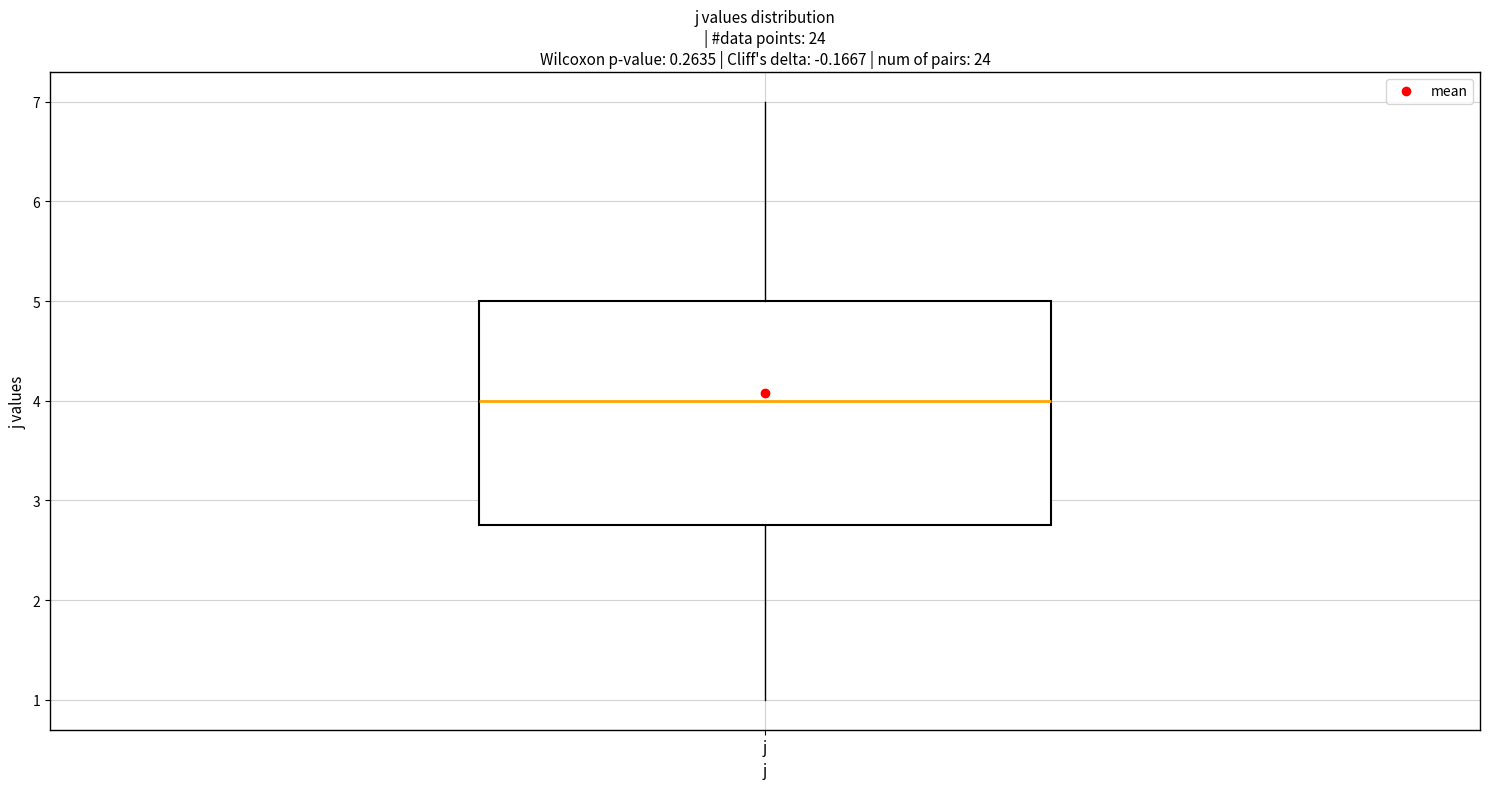

Transcribe this box plot: give where the median line is, the range the box spans, and where the two whiskers end, as read against the y-axis. The values are not printed on the chart, so give them approximately, as read against the axis.

median 4.0, box 2.8 to 5.0, whiskers 1.0 to 7.0